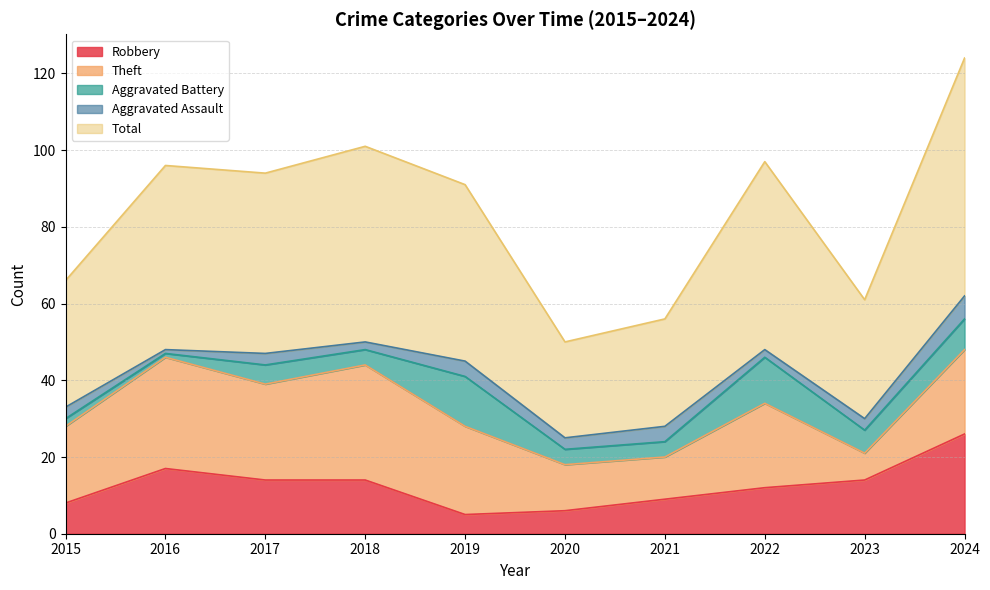

The value of Aggravated Battery at 2018 is 6. True or false?

False